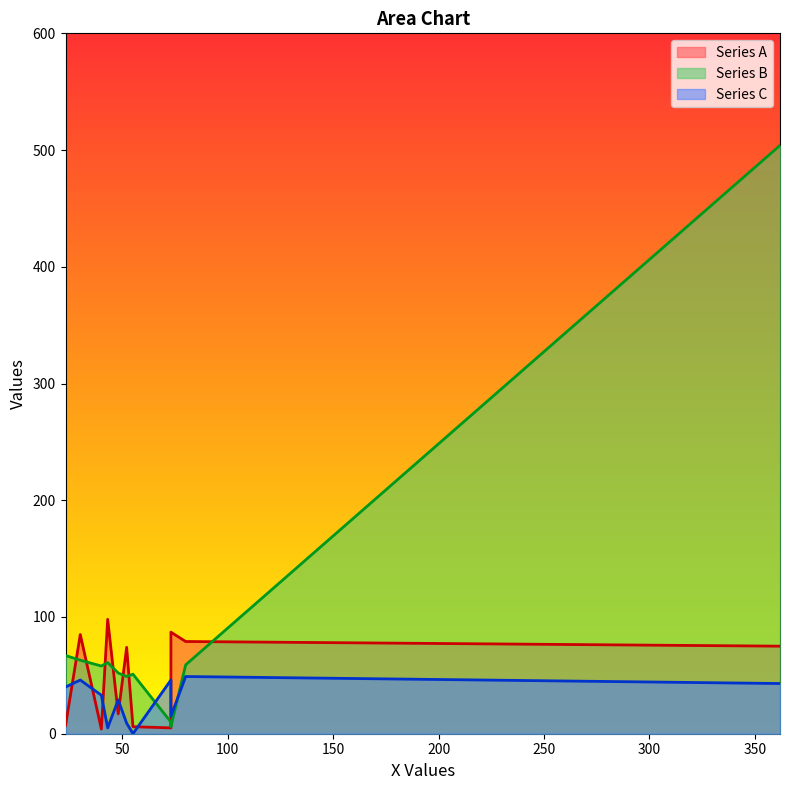

Where is Series A nearest to the value 51?

52